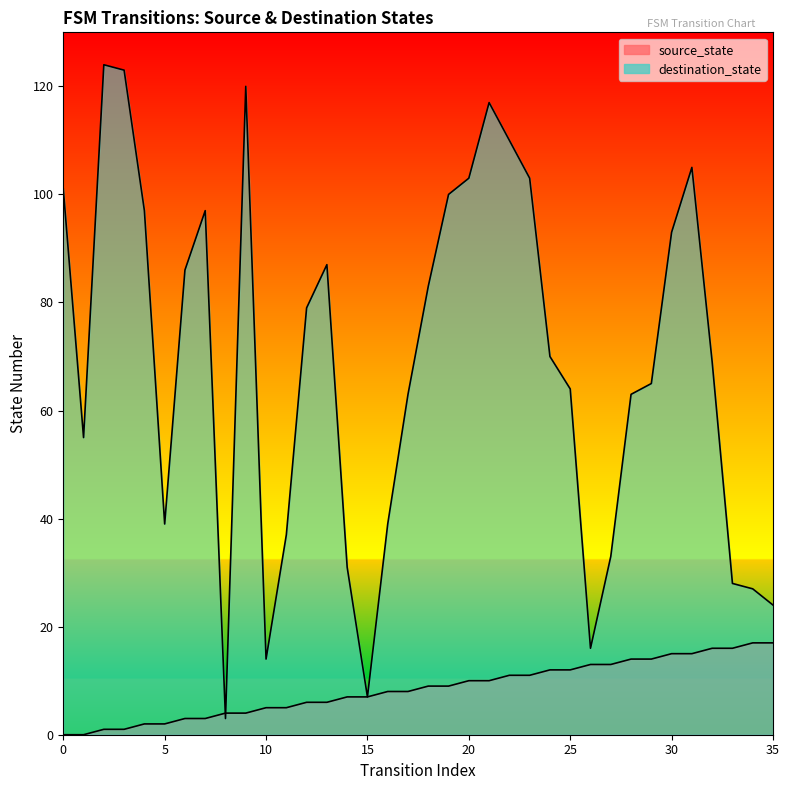

After their last crossing, which series has the higher values: destination_state or source_state?

destination_state